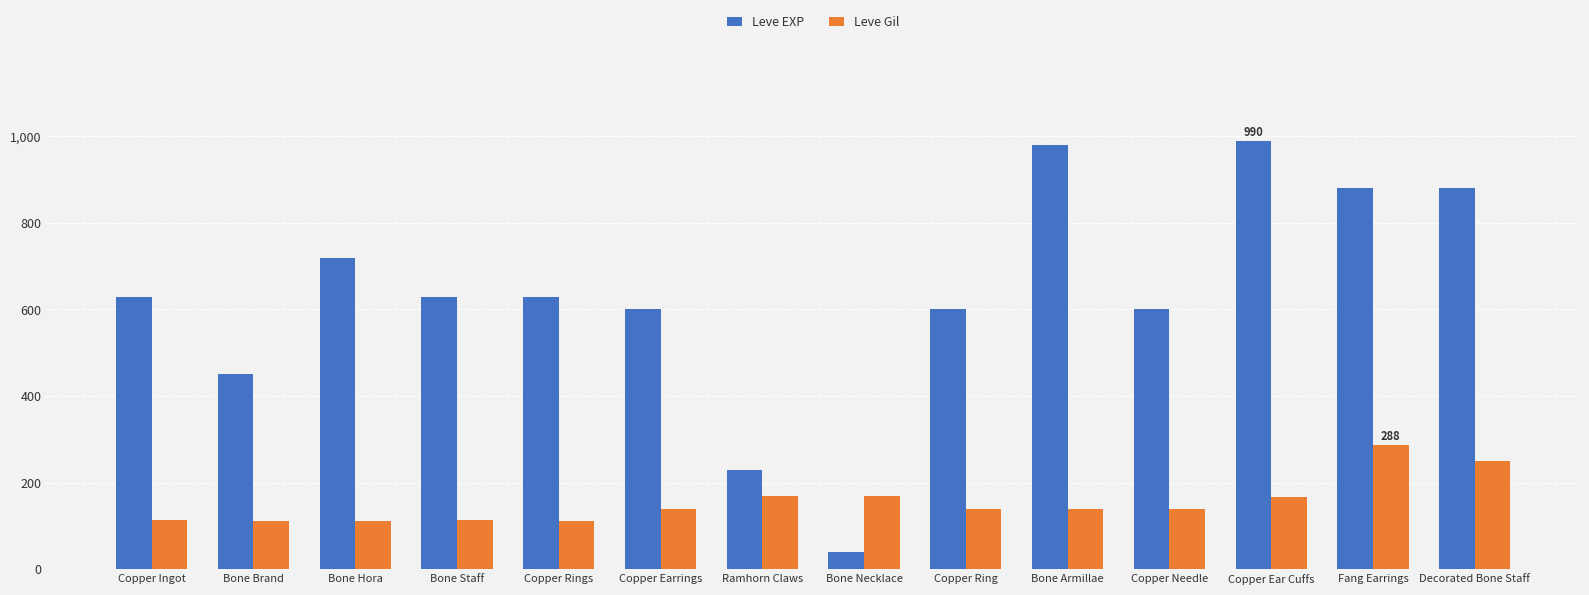

Which series has the largest range (max minus min)?

Leve EXP